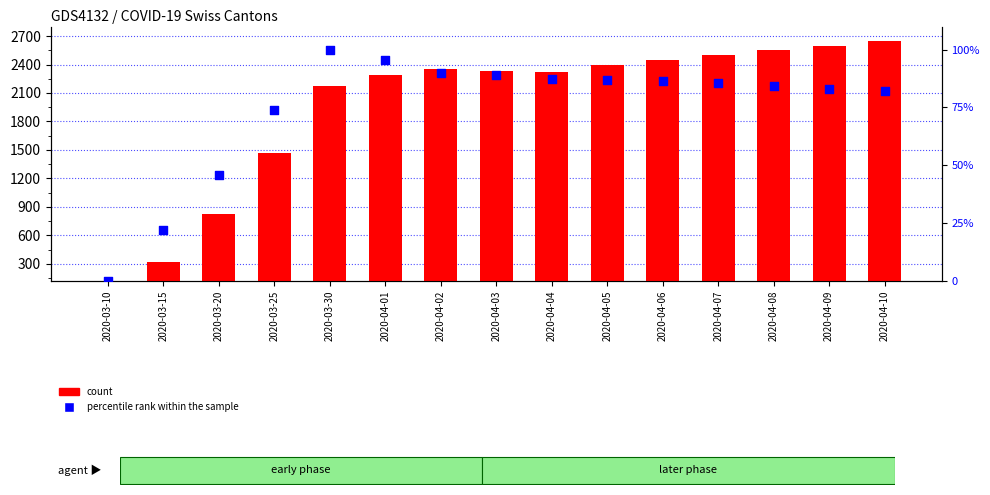

Which series reaches the minimum Y coordinate?

percentile rank within the sample